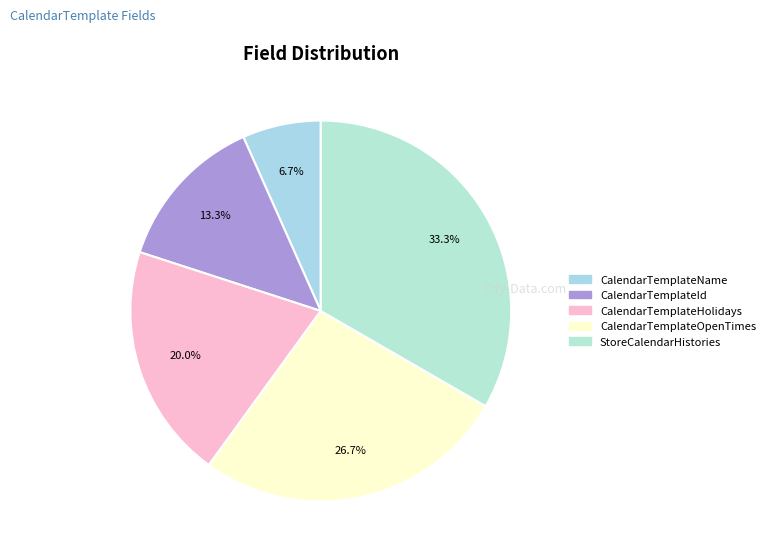

True or false: CalendarTemplateOpenTimes accounts for 27% of the total.

True